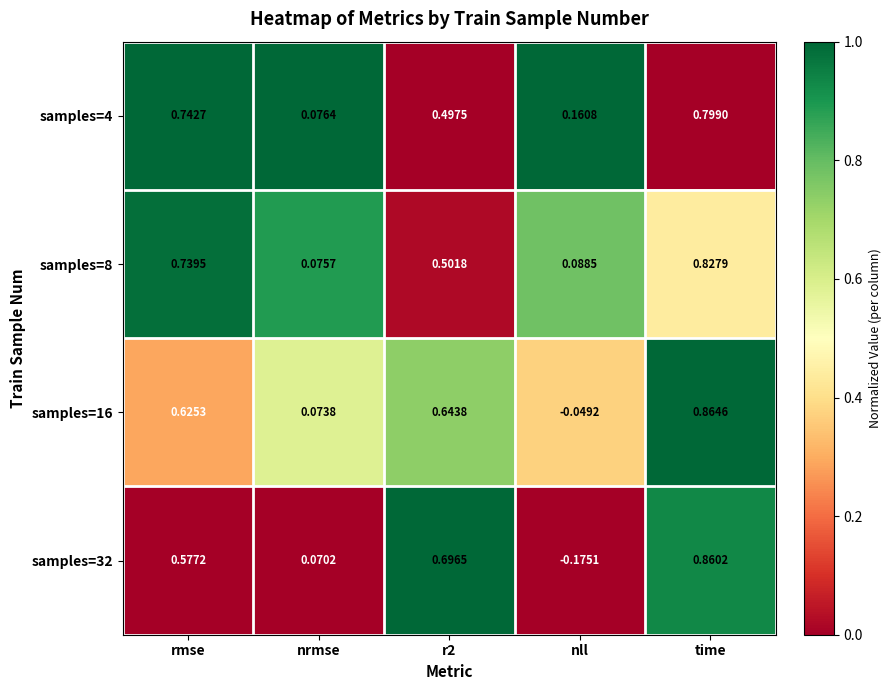

Between rmse and nll, which series saw the biggest shift?

samples=32